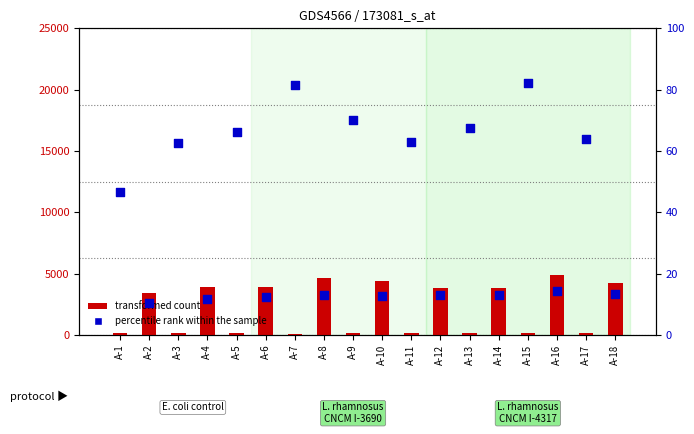

Which series has the largest total across all categories?

transformed count